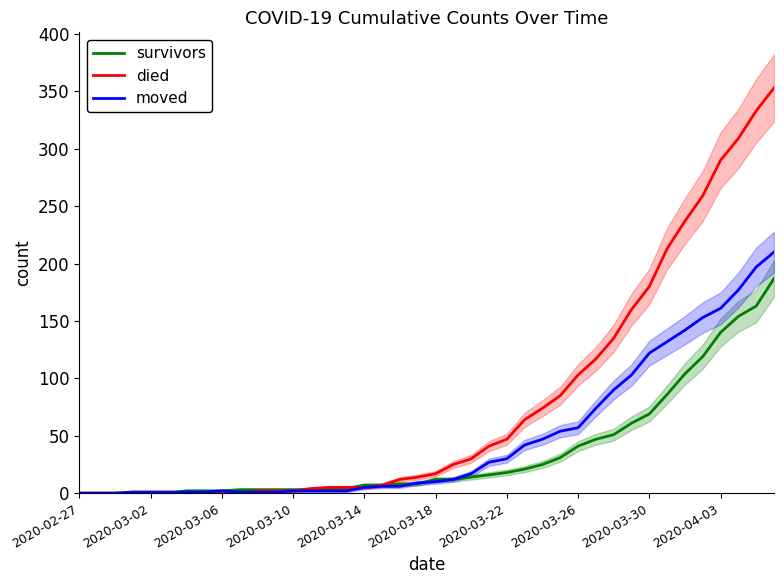

What are all the series names shown in the legend?

survivors, died, moved